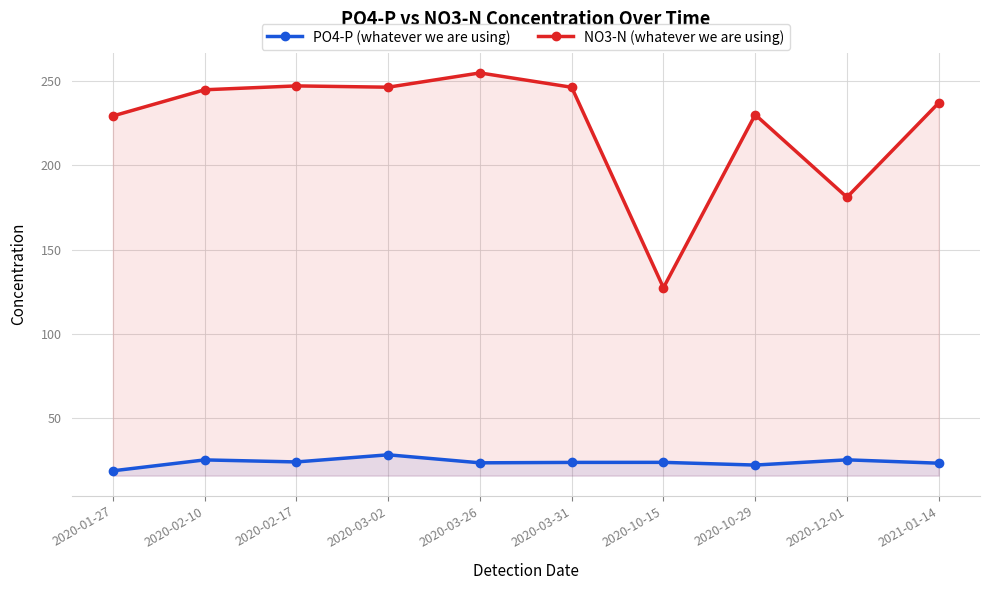

Which series changed the most between 2020-03-26 and 2021-01-14?

NO3-N (whatever we are using)